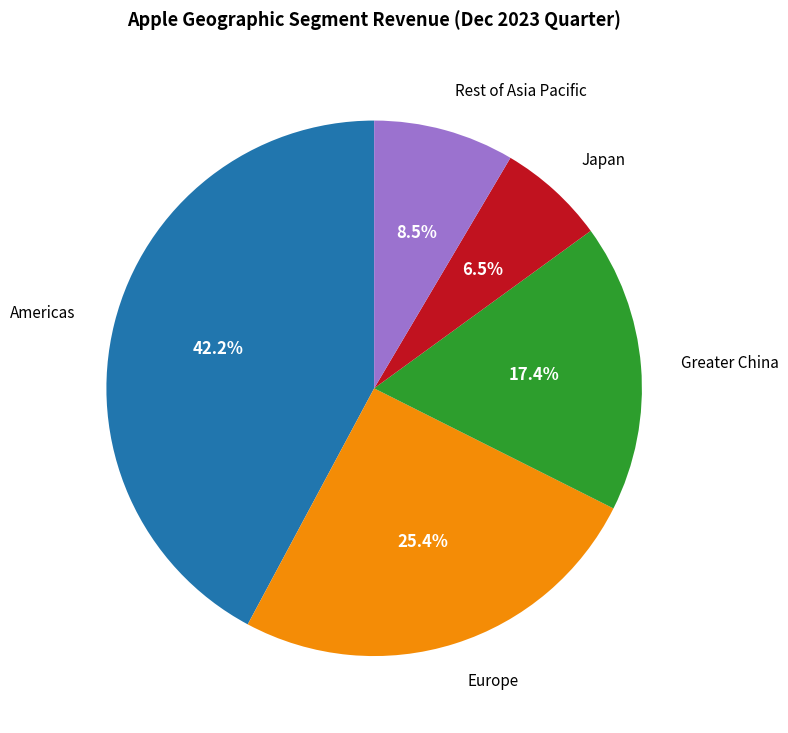

What is the ratio of the value at Japan to the value at Europe?

0.3